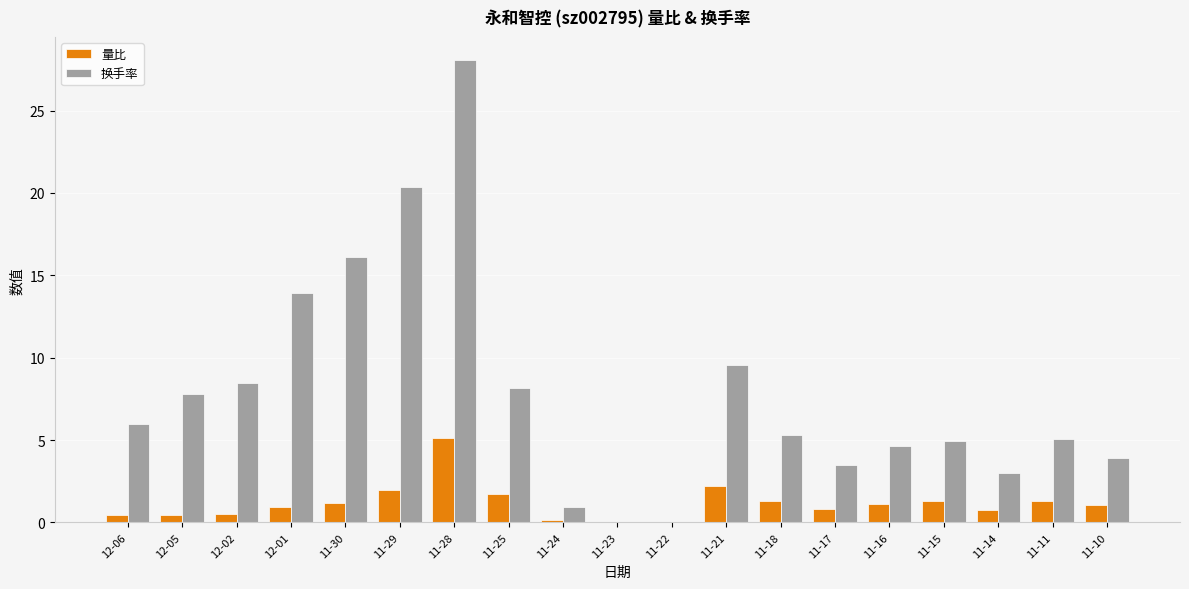

What is the sum of the 换手率 values at 11-14 and 11-22?

3.0